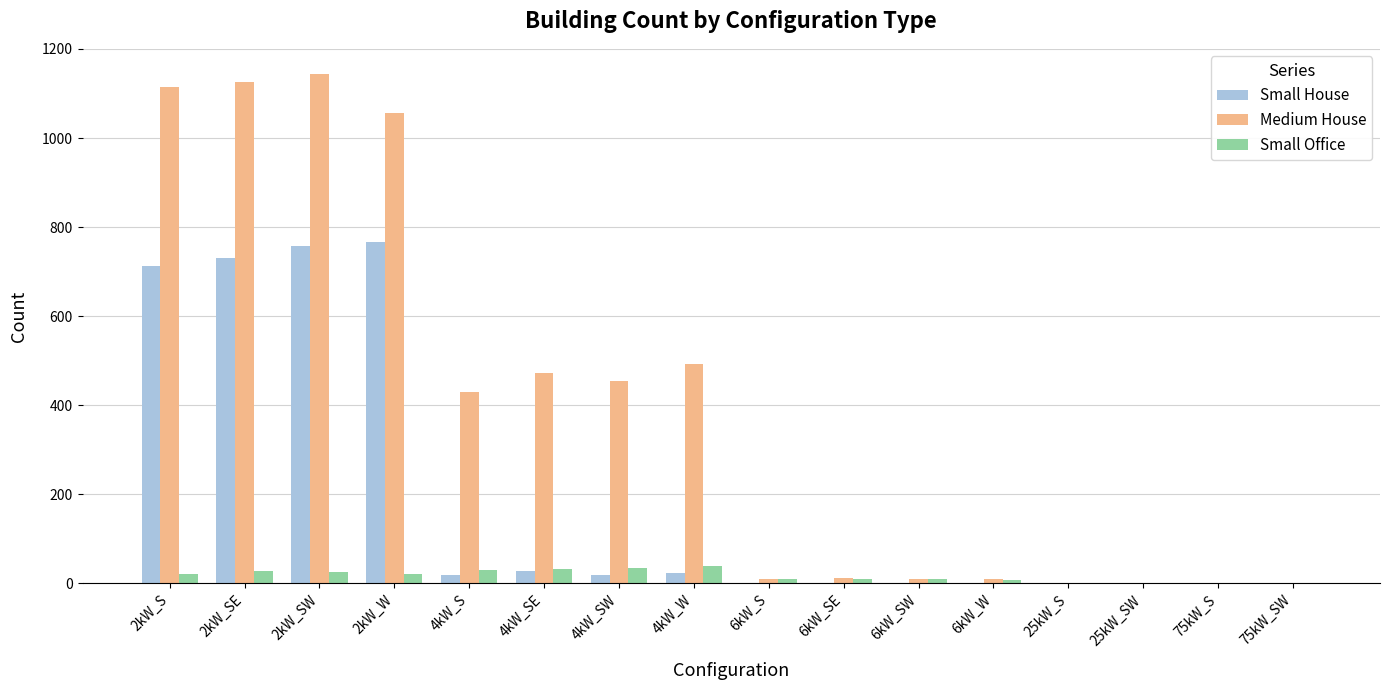

Count the number of data series in this chart.

3